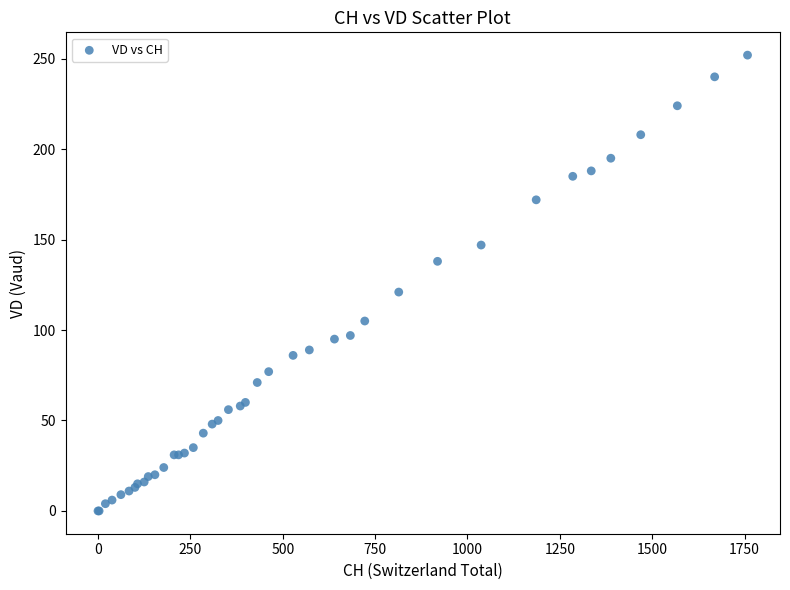

What Y value in the scatter plot is closest to 126?

121